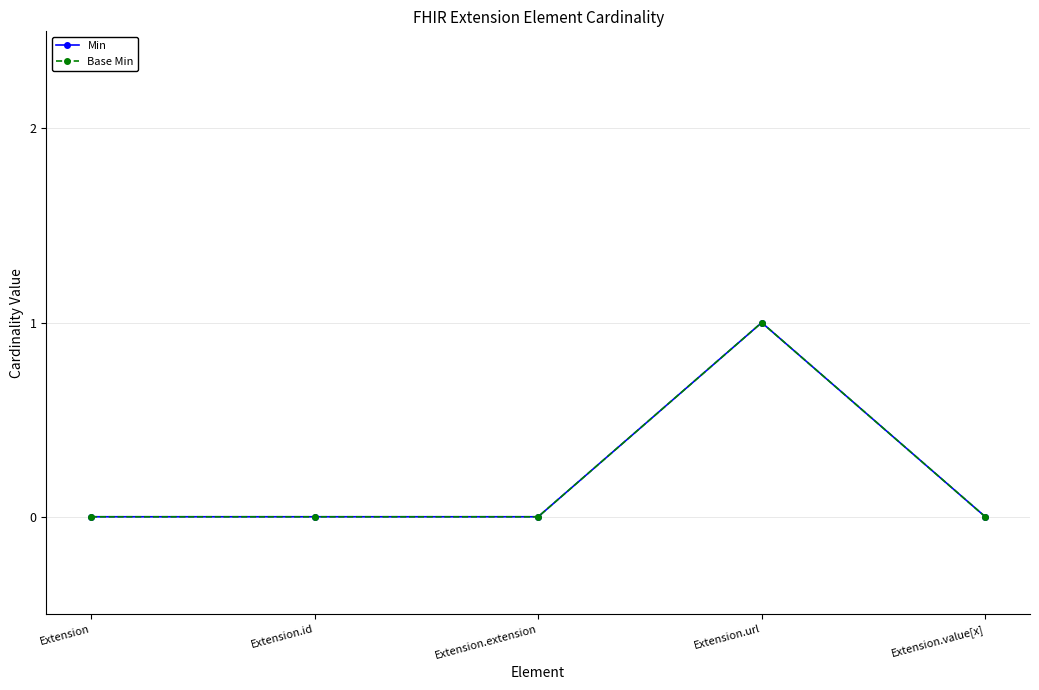

Does the chart display data point markers on the line(s)?

Yes